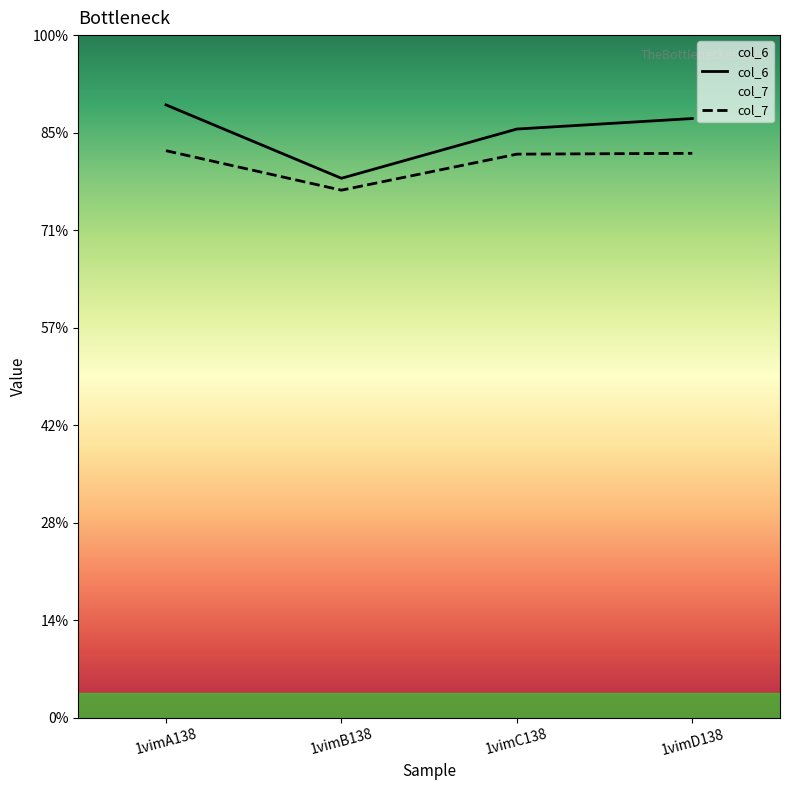

What is the label of the 1st point from the right?

1vimD138